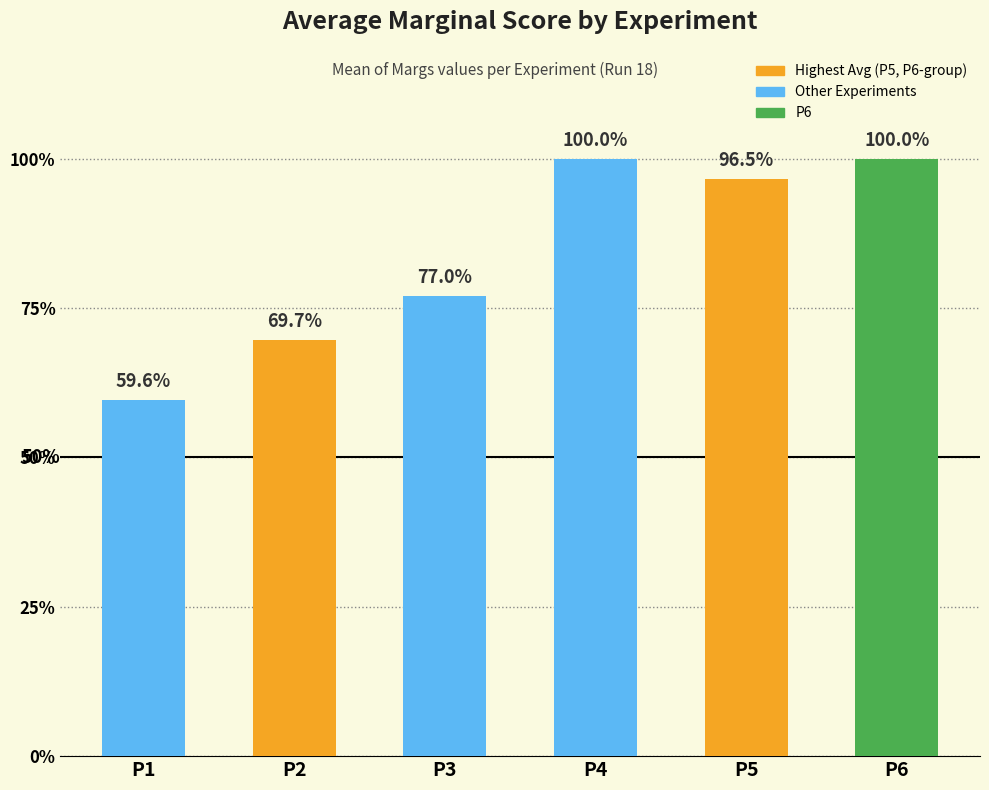

Reading left to right, transcribe all the data shown in this chart.

P1=0.6	P2=0.7	P3=0.8	P4=1.0	P5=1.0	P6=1.0